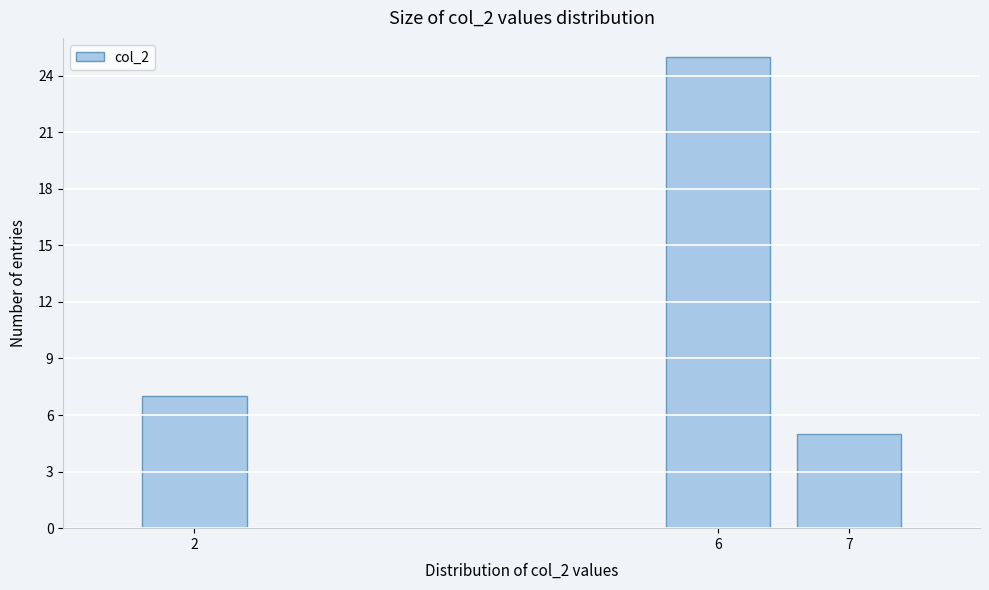

Reading right to left, transcribe all the data shown in this chart.

5	25	7